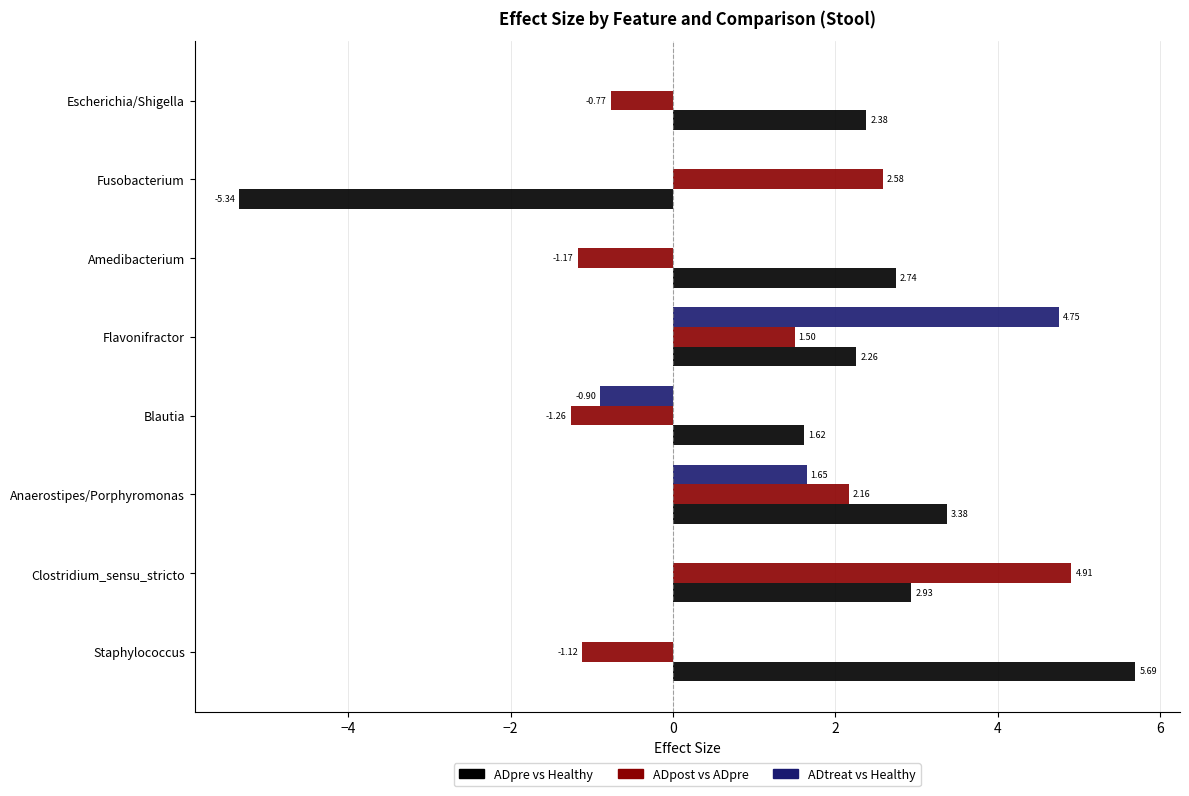

Which series has the widest spread of values?

ADpre vs Healthy